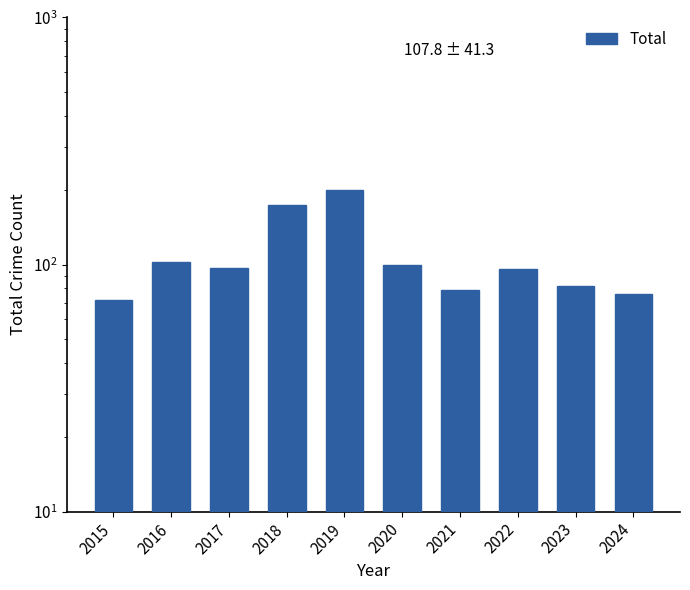

What is the change in value from 2017 to 2024?

-21